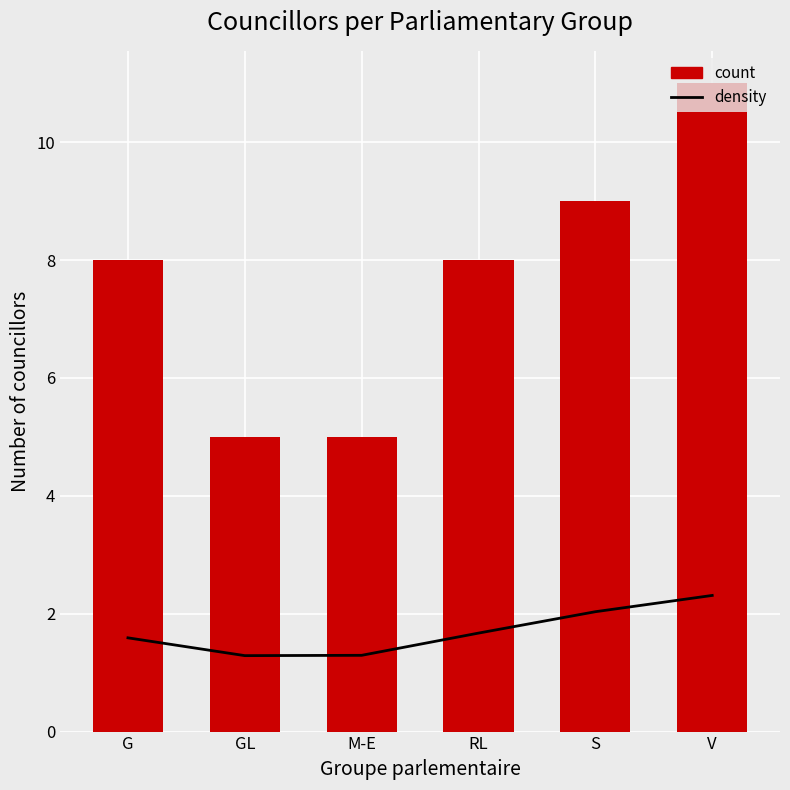

What is the difference between the density values at G and V?

0.1